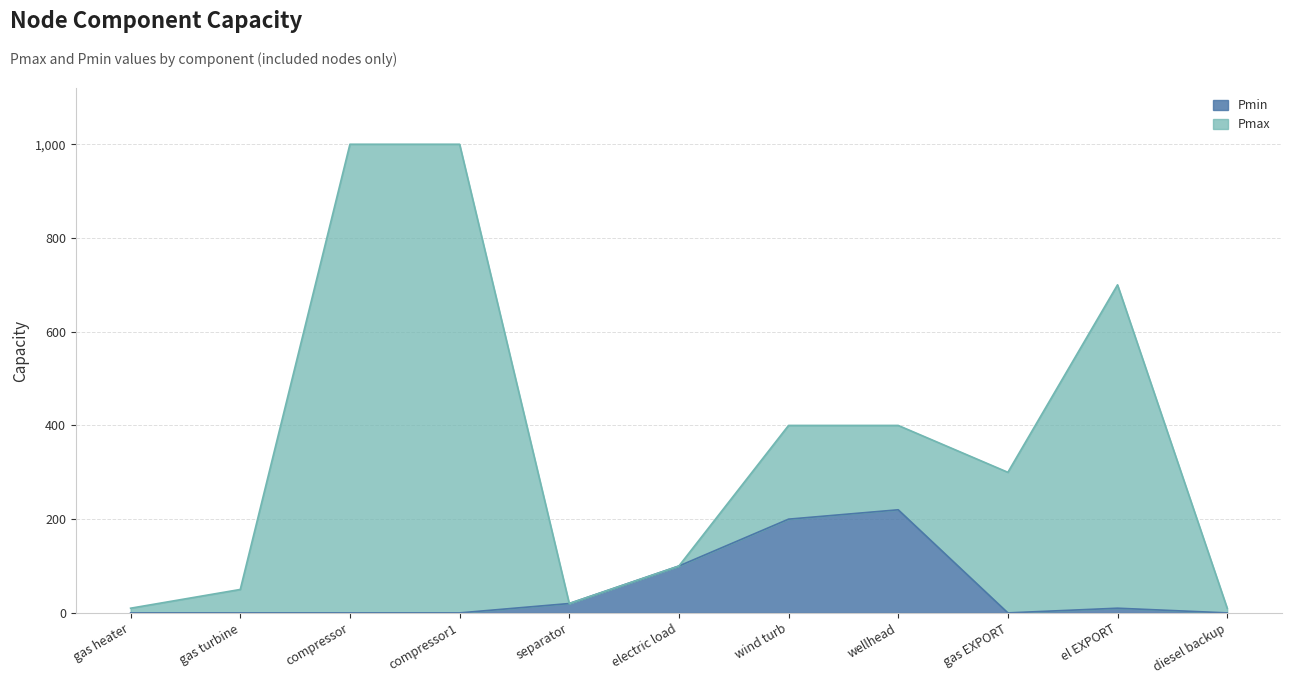

Which series has the largest total across all categories?

Pmax